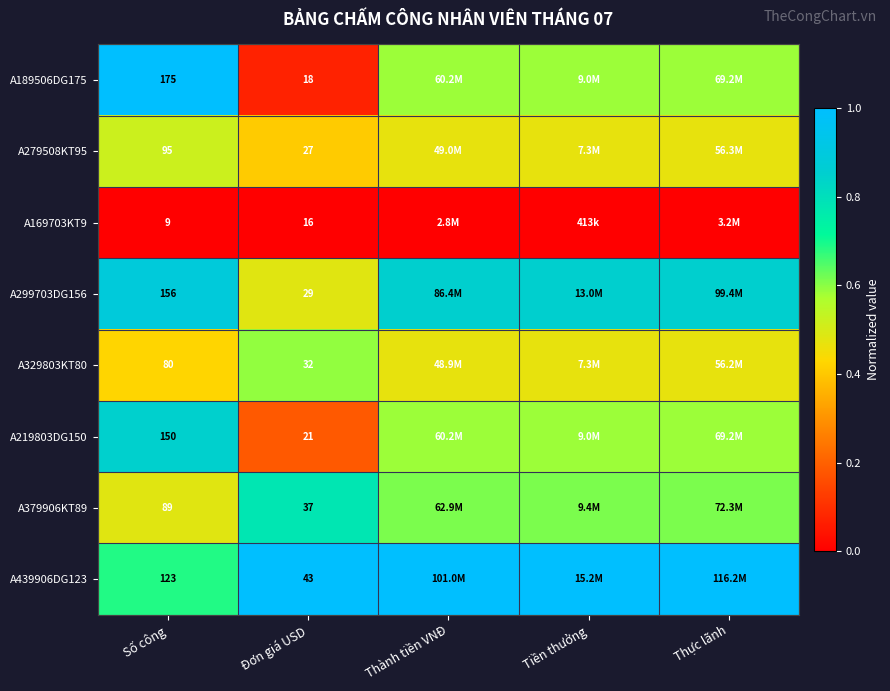

What is the difference between the highest and lowest values at Tiền thưởng?

1.0